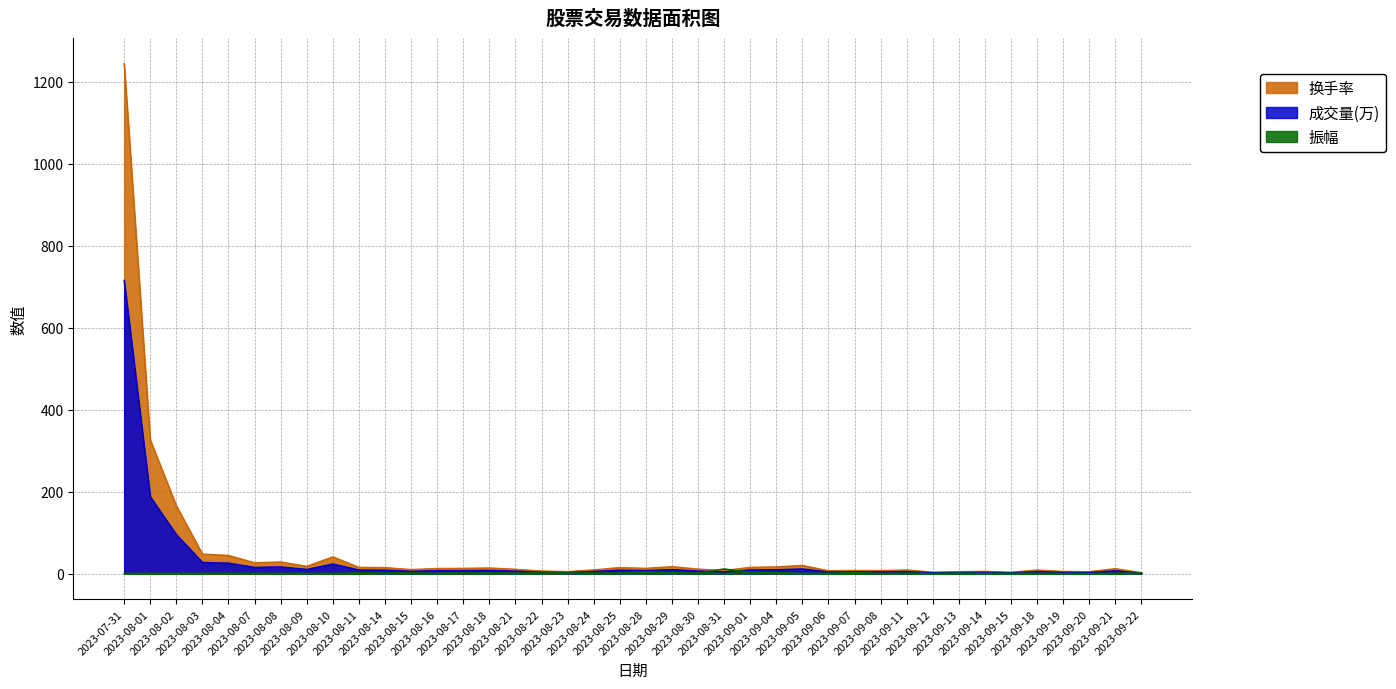

True or false: 换手率 has a value of 42.3 at 2023-08-07.

False